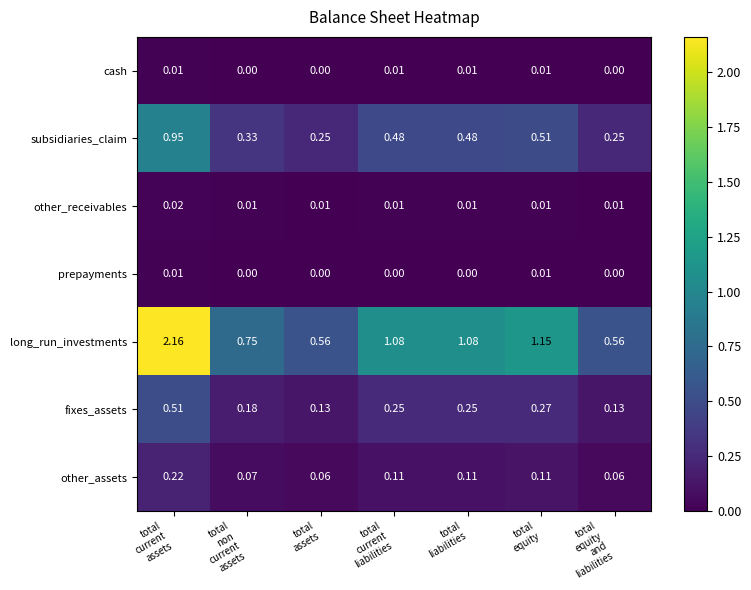

Which label corresponds to the largest value in the chart?

total
current
assets